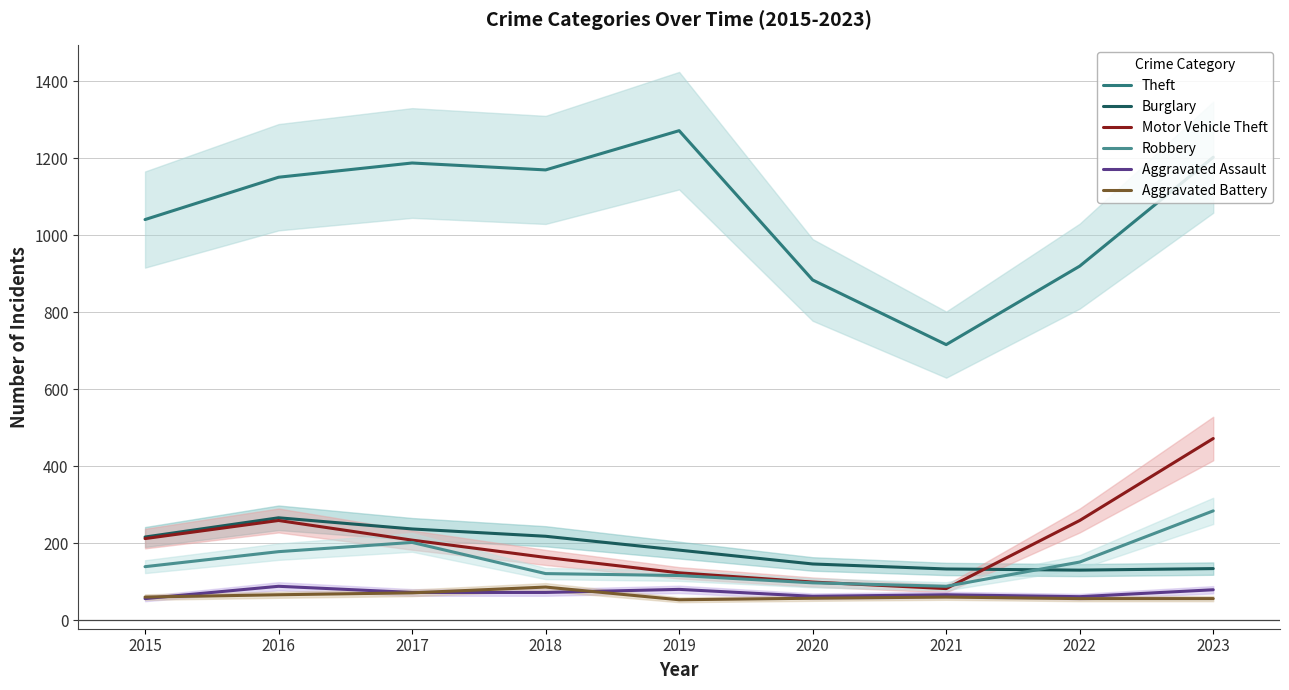

At how many categories does at least one series exceed 108?

9